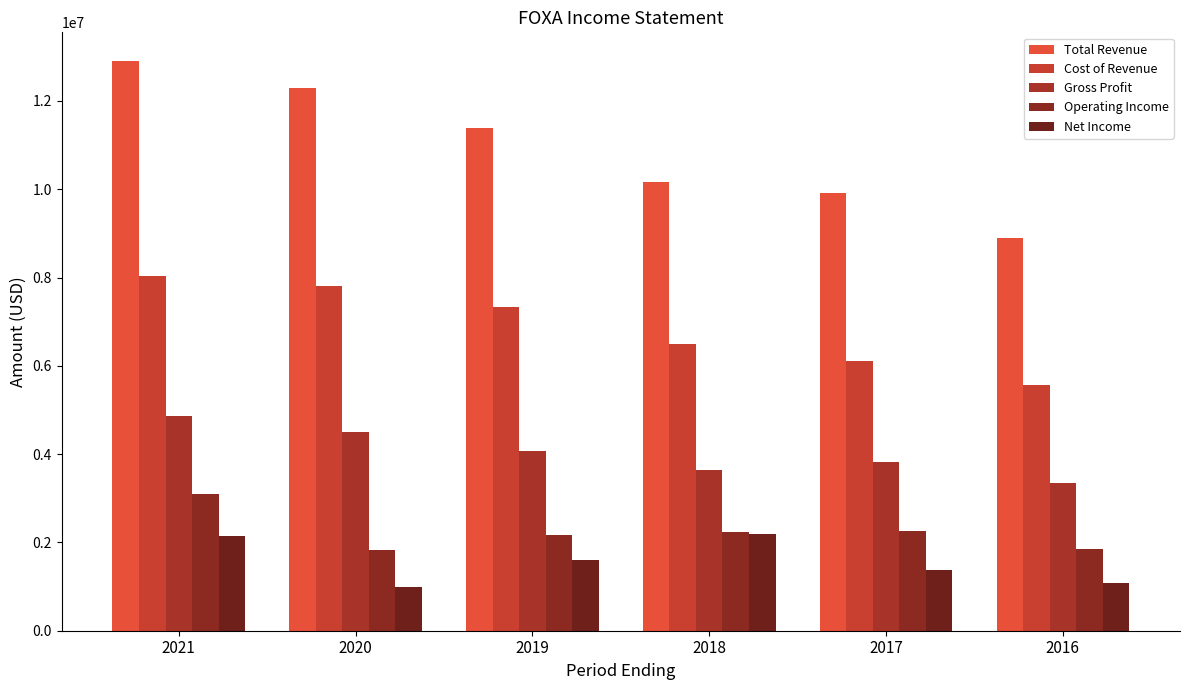

Rank the categories by Cost of Revenue value from highest to lowest.

2021, 2020, 2019, 2018, 2017, 2016